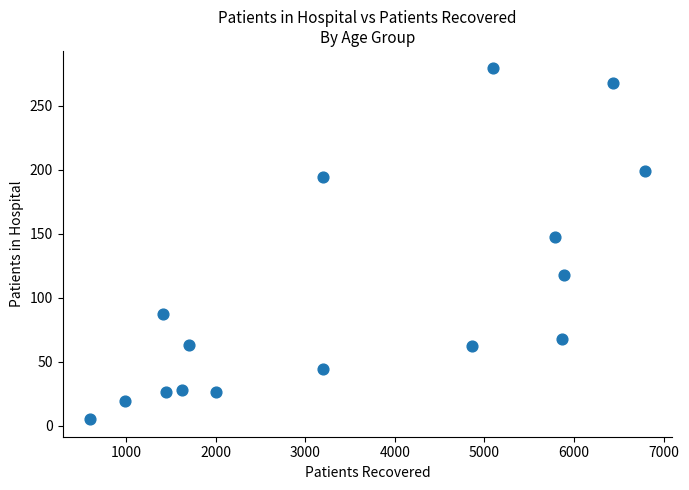

What is the range of X values (max minus min)?

6190